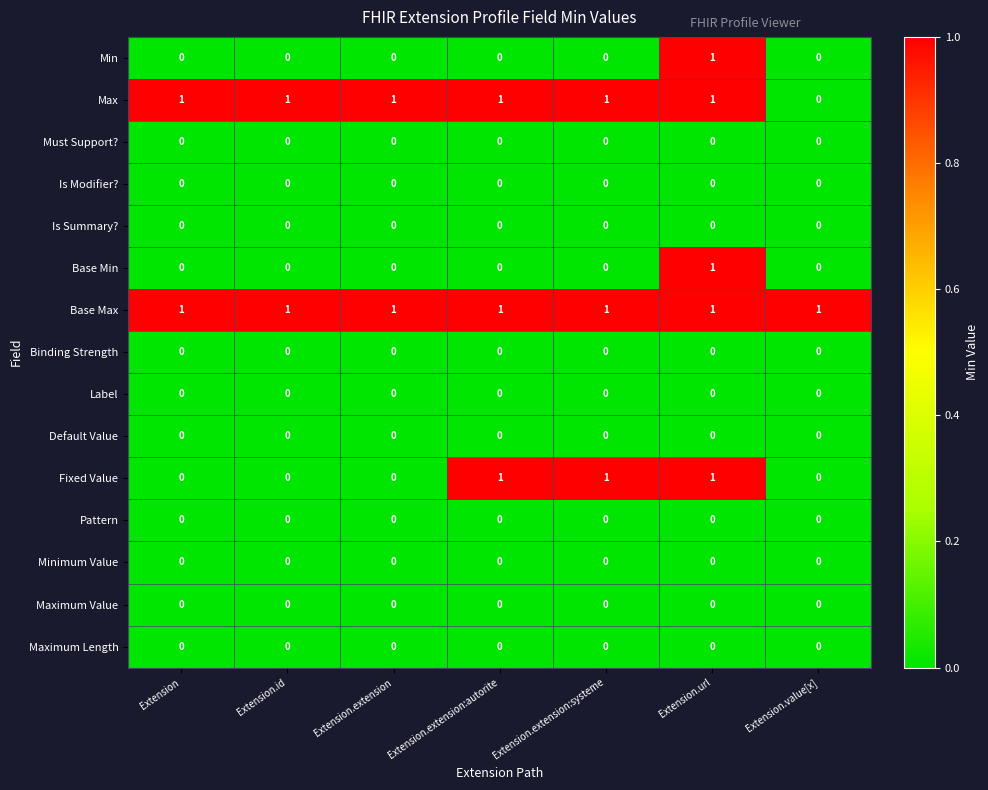

Which series has the largest total across all categories?

Base Max